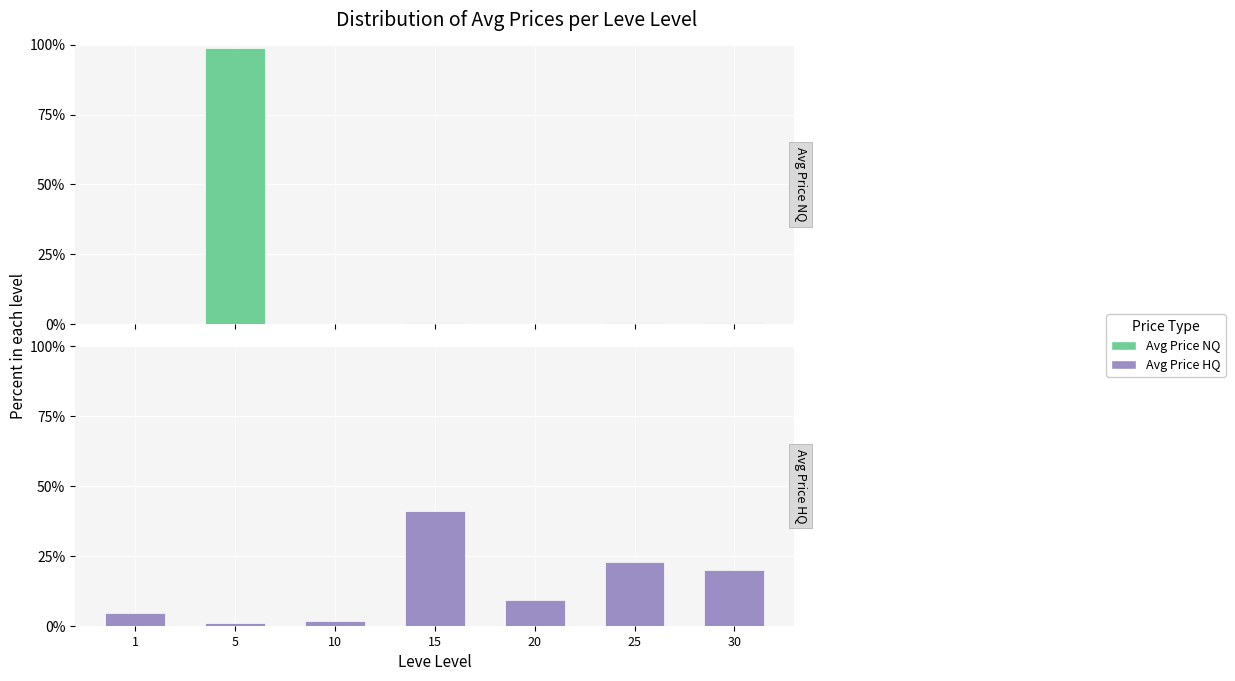

True or false: Avg Price HQ has a value of 0.9 at 5.

True